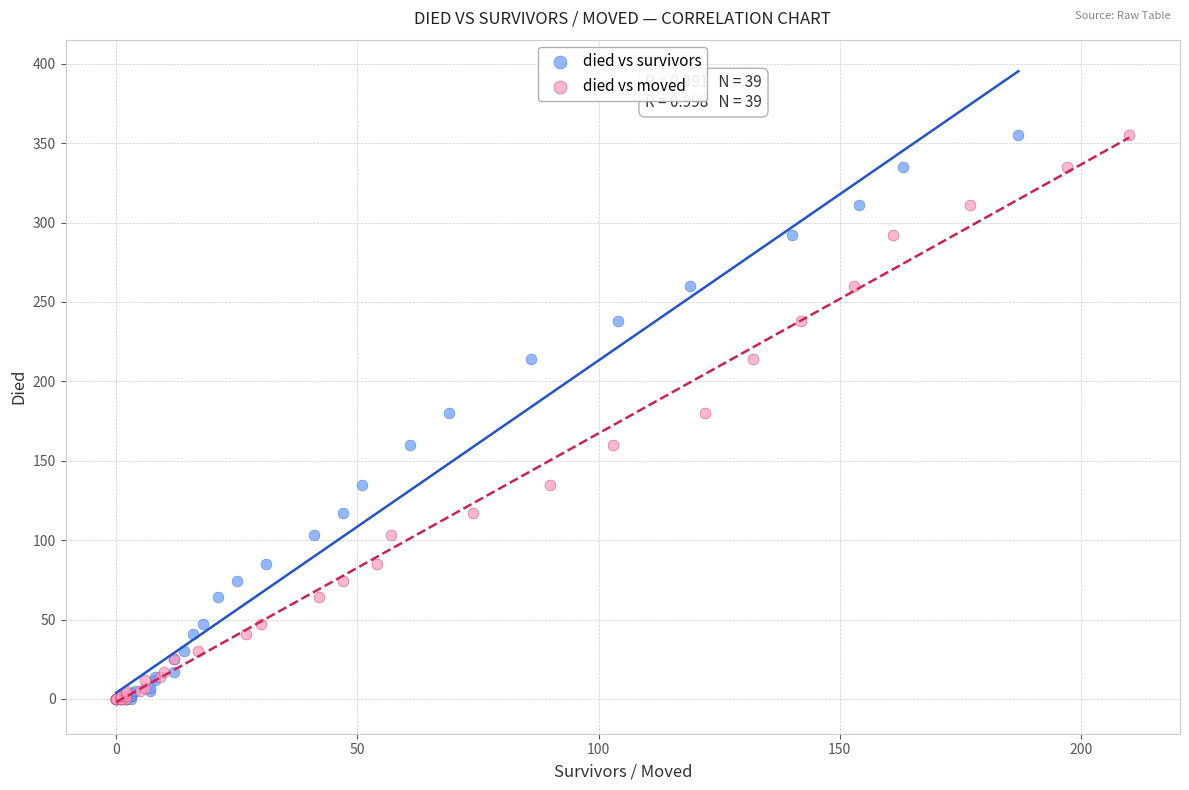

What are all the series names shown in the legend?

died vs survivors, died vs moved